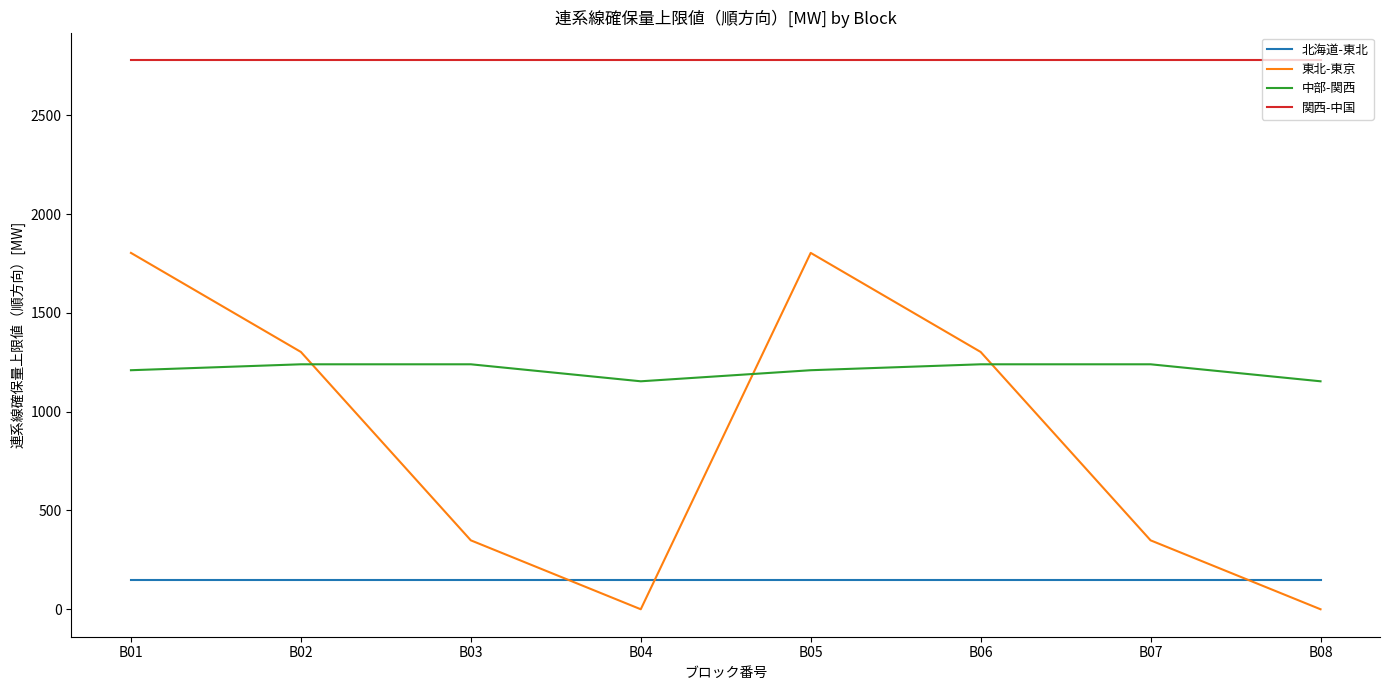

True or false: 北海道-東北 and 関西-中国 intersect in this chart.

False